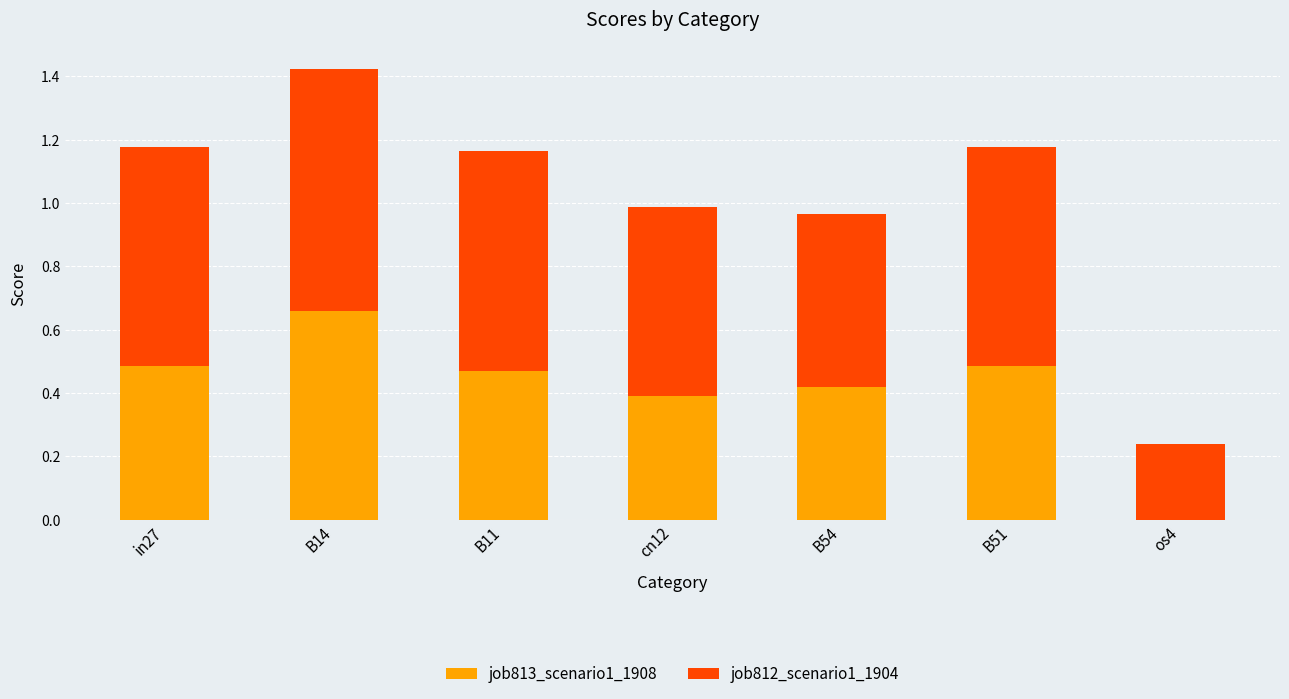

What is the sum of all job813_scenario1_1908 values?

2.9